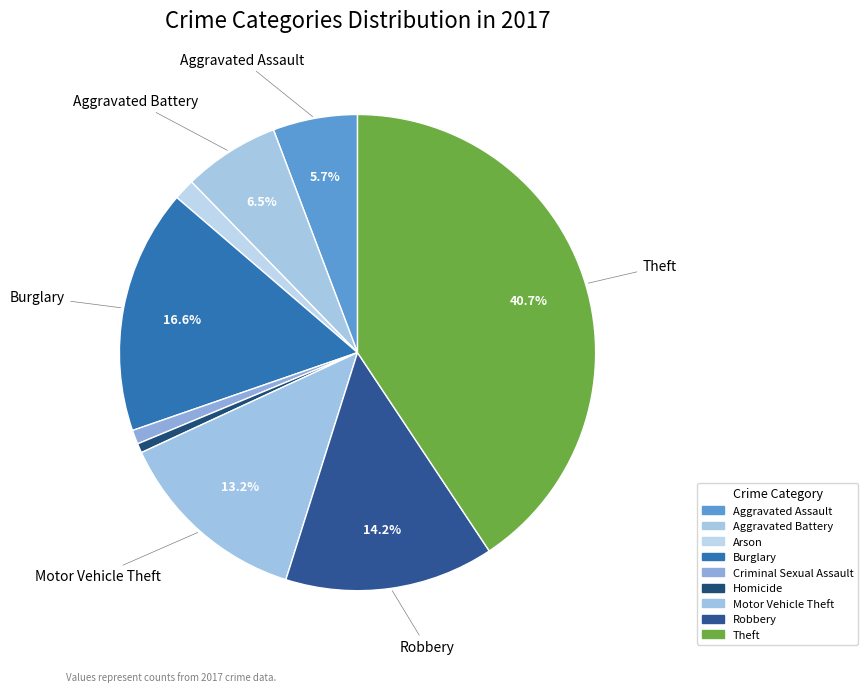

The Robbery slice represents 14% of the pie. True or false?

True